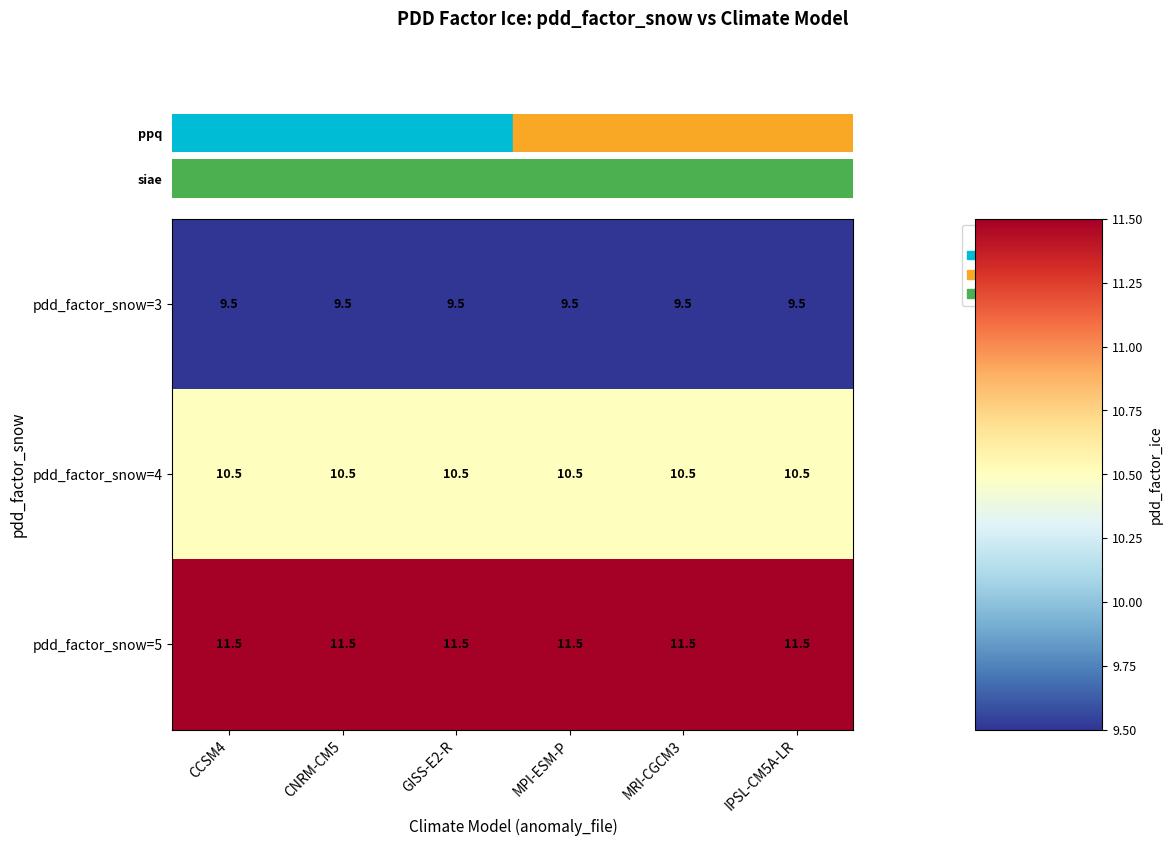

Which series has the largest total across all categories?

pdd_factor_snow=5